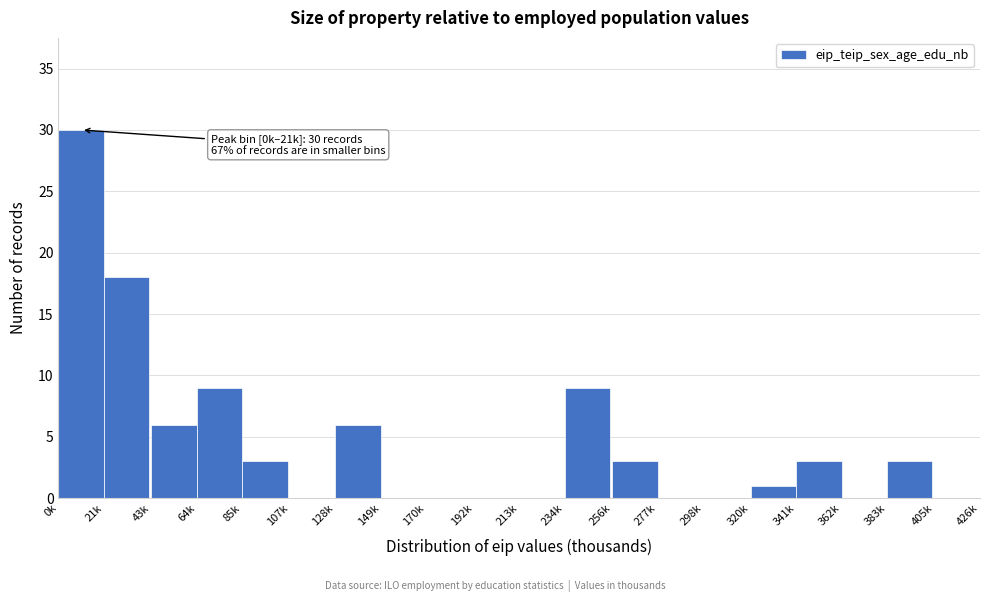

Reading right to left, what are all the values shown in this chart?

405k=0	383k=3	362k=0	341k=3	320k=1	298k=0	277k=0	256k=3	234k=9	213k=0	192k=0	170k=0	149k=0	128k=6	107k=0	85k=3	64k=9	43k=6	21k=18	0k=30